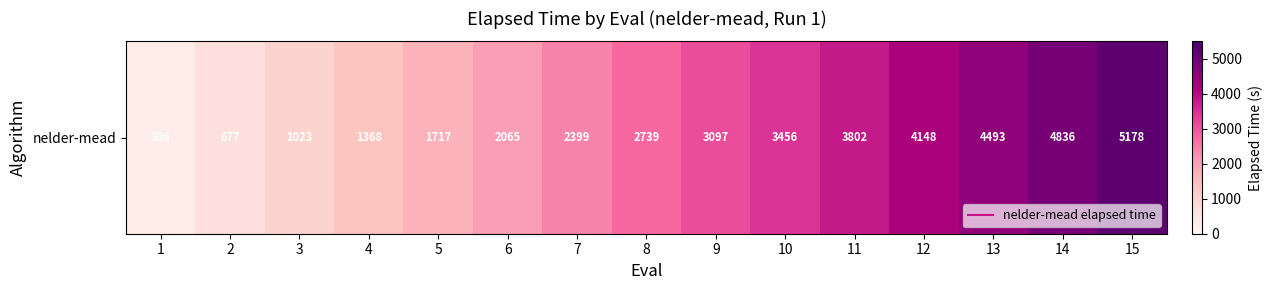

What is the difference between the values at 6 and 3?

1041.9